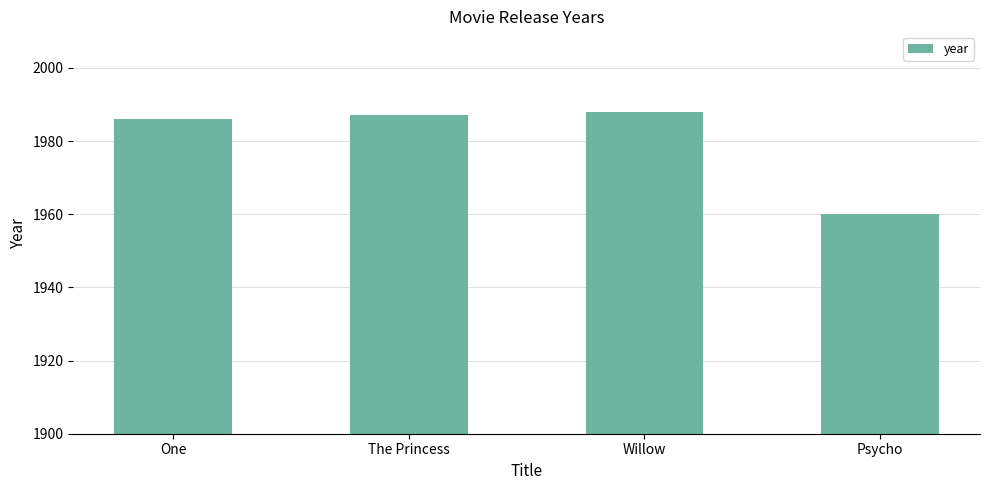

What is the label of the 1st bar from the left?

One